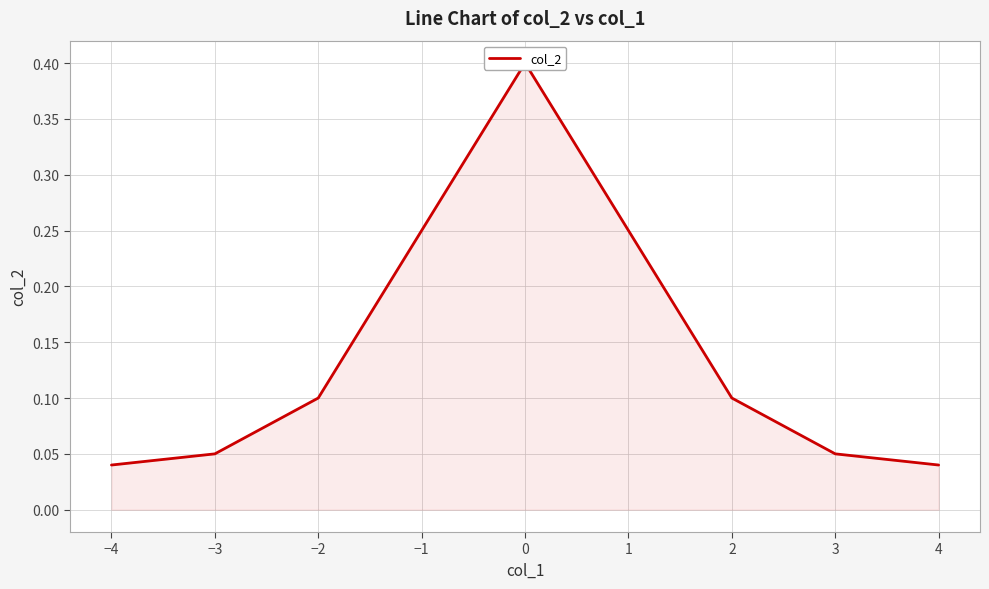

How many data points does each series have?

9